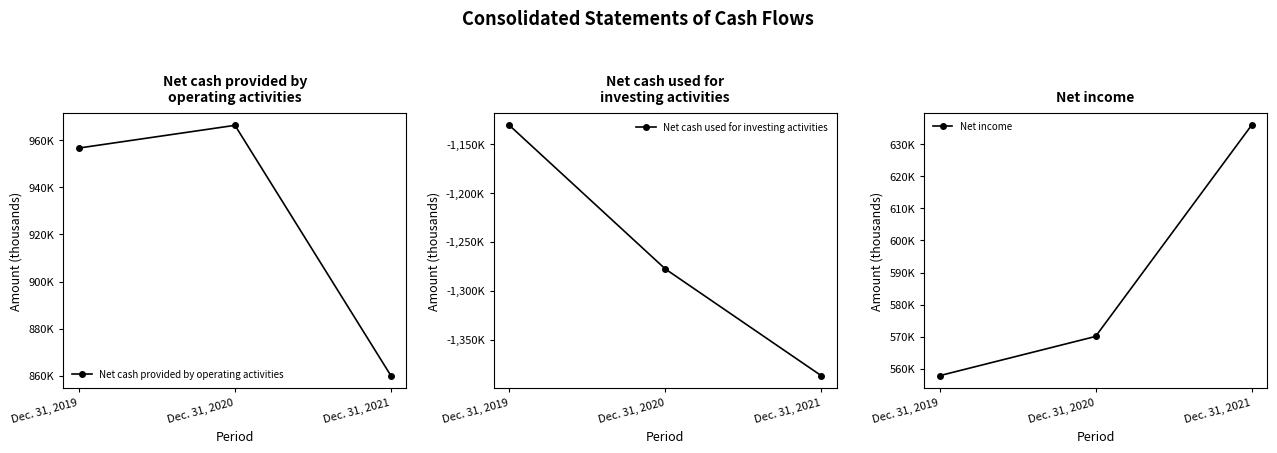

Between Dec. 31, 2019 and Dec. 31, 2021, which series saw the biggest shift?

Net cash used for investing activities